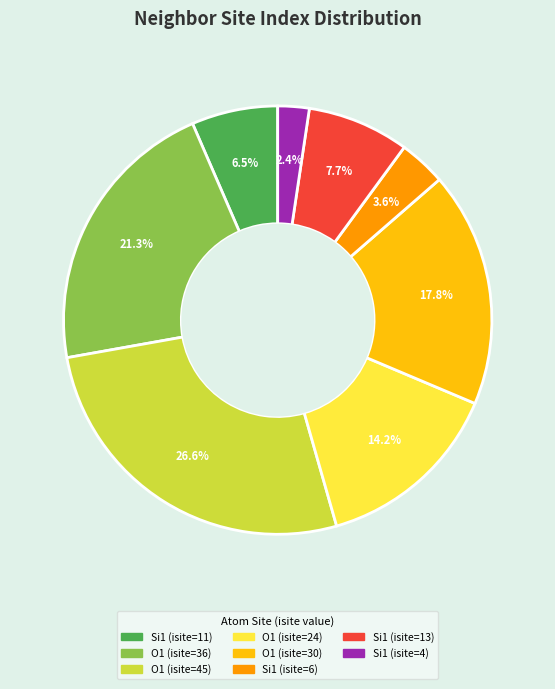

Does any single category account for the majority?

No